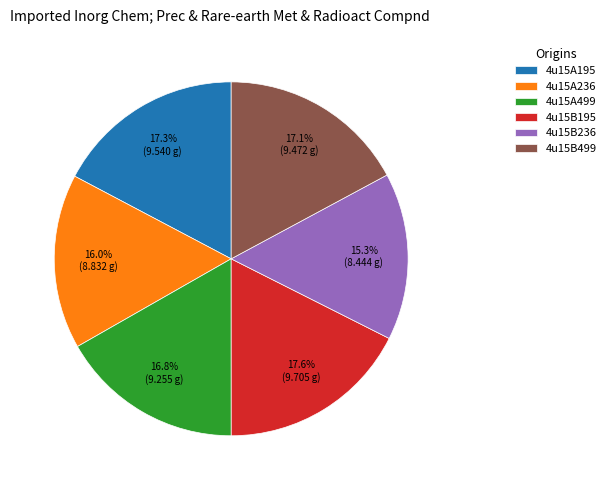

How many slices are in this pie chart?

6